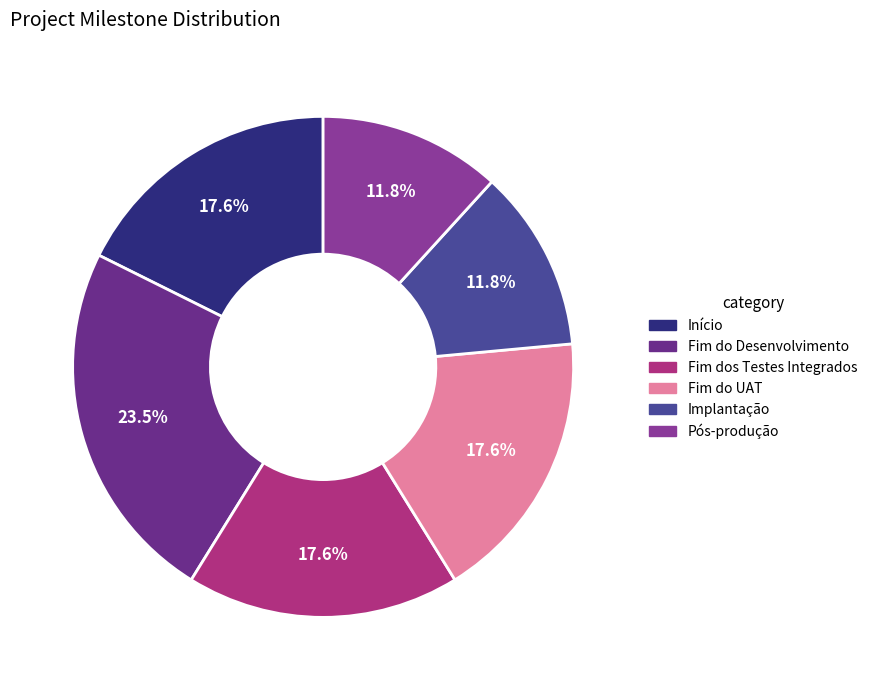

How many slices are in this pie chart?

6